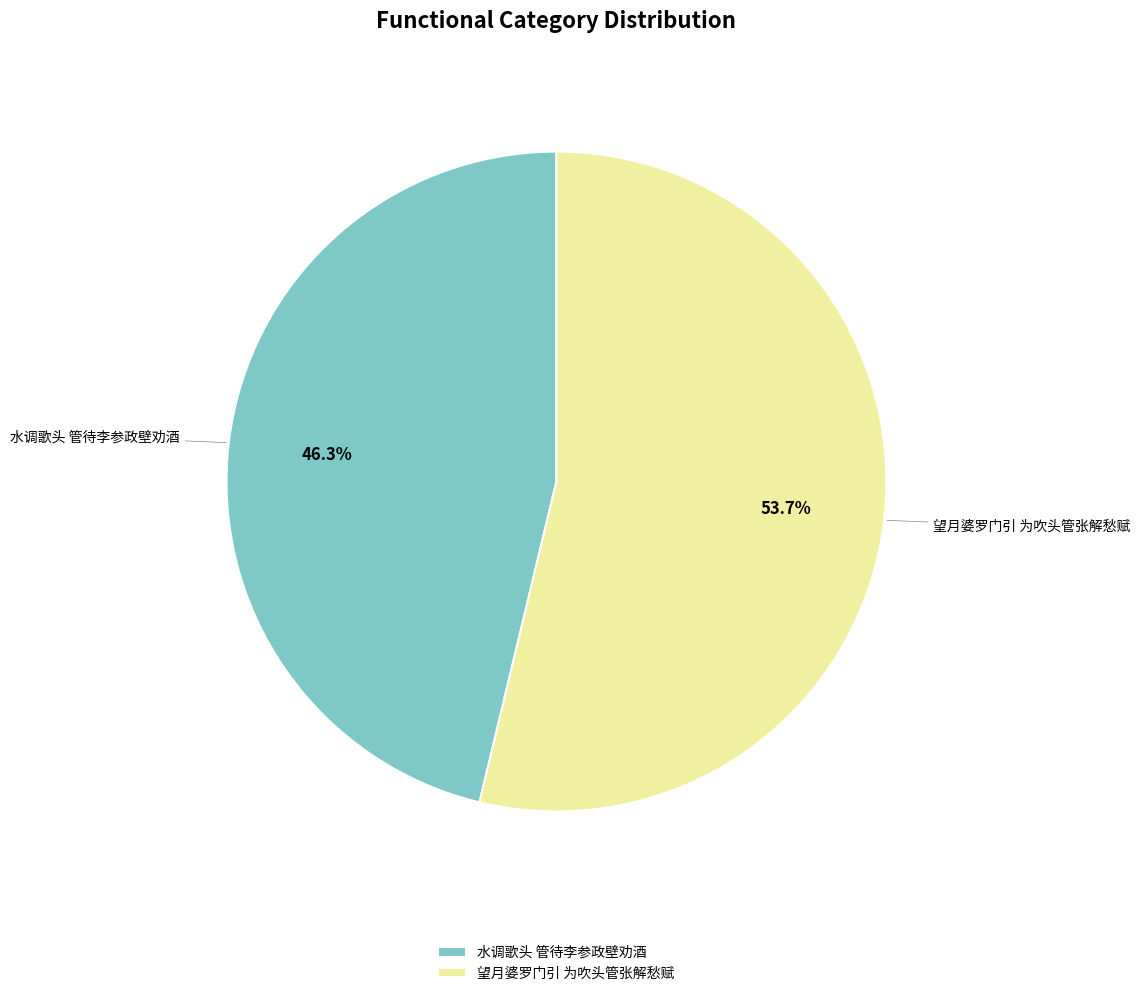

What is the majority slice?

望月婆罗门引 为吹头管张解愁赋